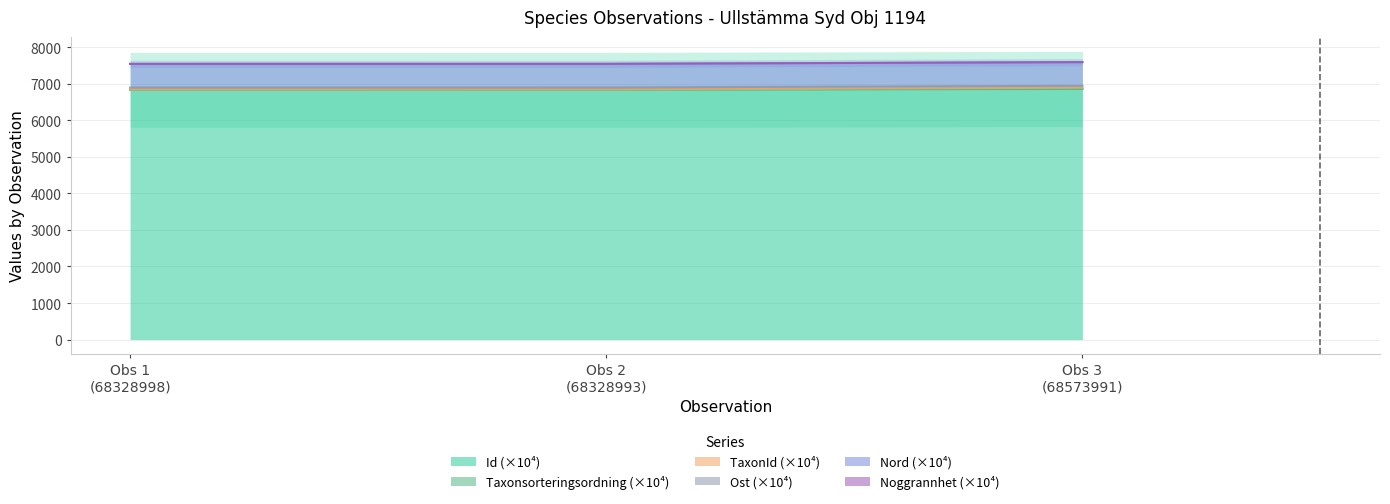

Does the chart display data point markers on the line(s)?

No